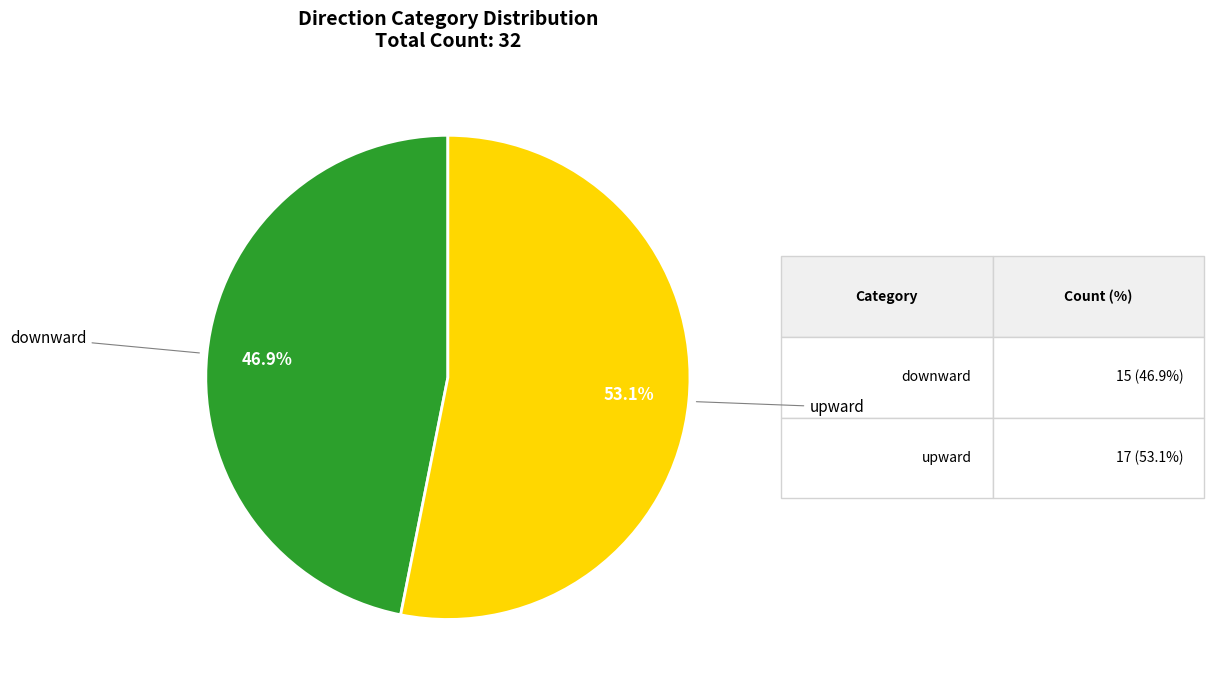

What is the total percentage of downward and upward?

100.0%